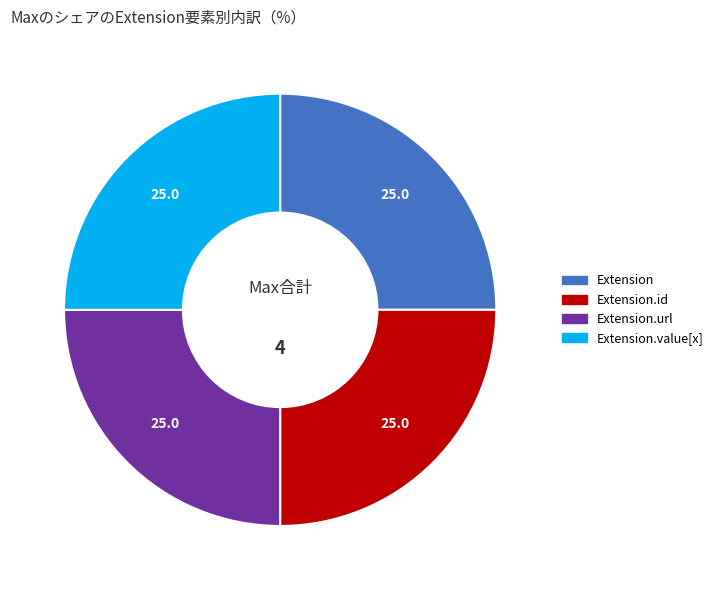

Is there a majority slice in this chart?

No